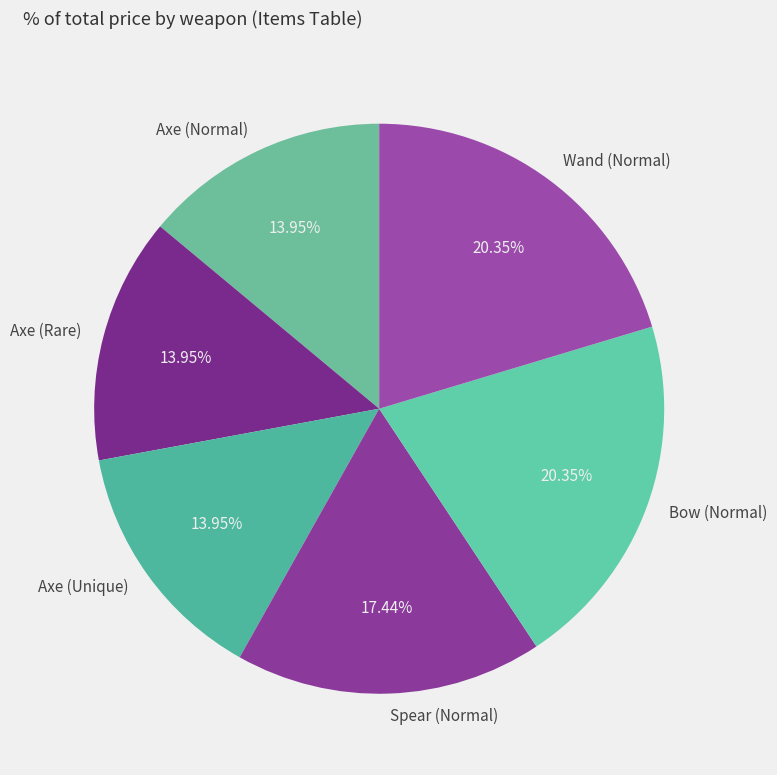

True or false: Axe (Normal) accounts for 9% of the total.

False